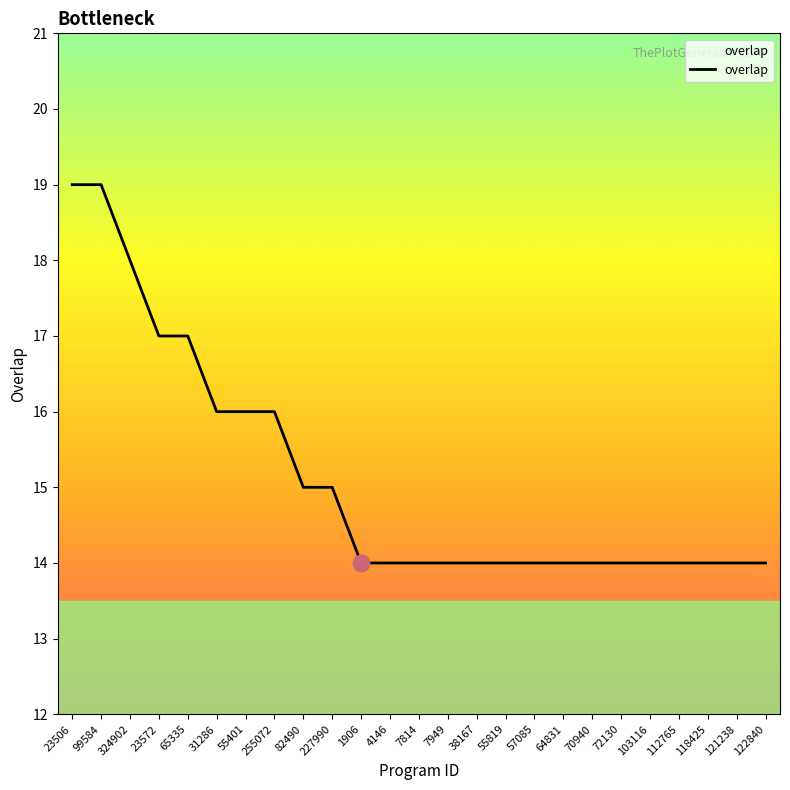

What is the difference between the values at 55401 and 7949?

2